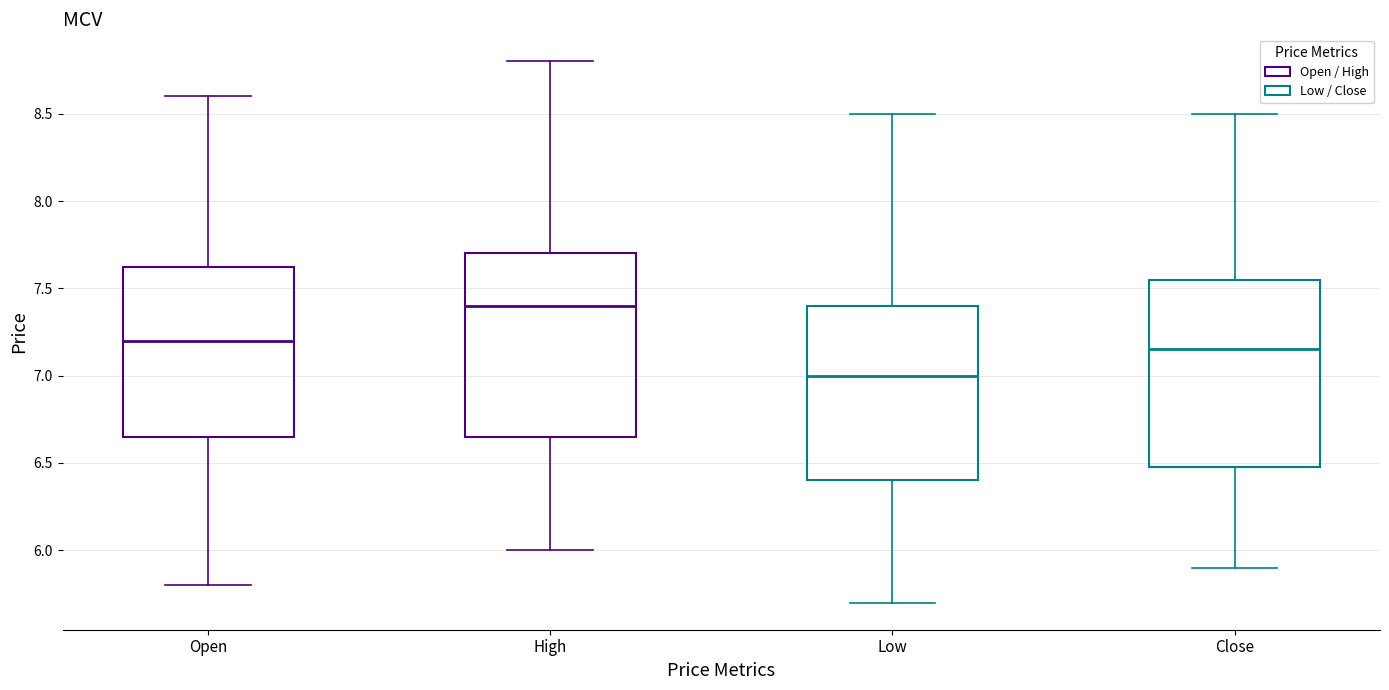

Where does the median line of the box for High sit on the y-axis? The values are not printed on the chart, so give them approximately, as read against the axis.

7.40